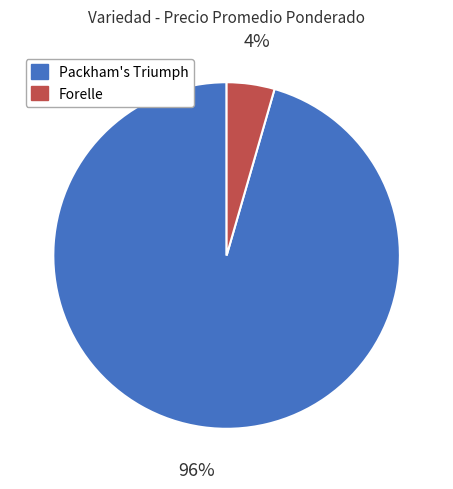

Is there a majority slice in this chart?

Yes